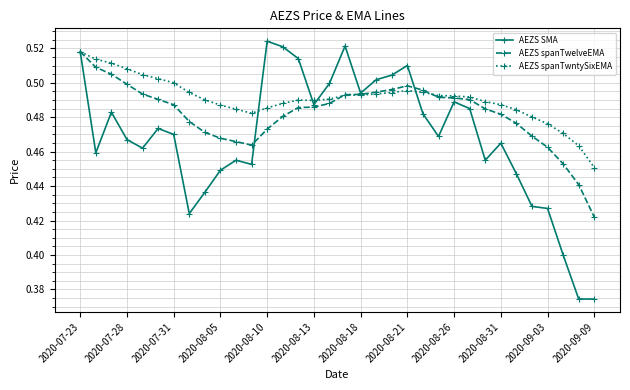

Rank the series by their average value, from highest to lowest.

AEZS spanTwntySixEMA, AEZS spanTwelveEMA, AEZS SMA